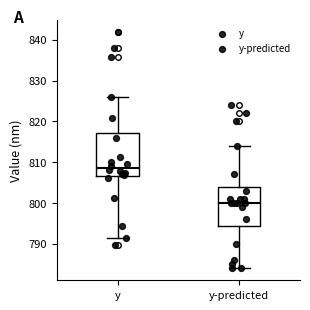

Where does the upper whisker of the box for y end on the y-axis? The values are not printed on the chart, so give them approximately, as read against the axis.

826